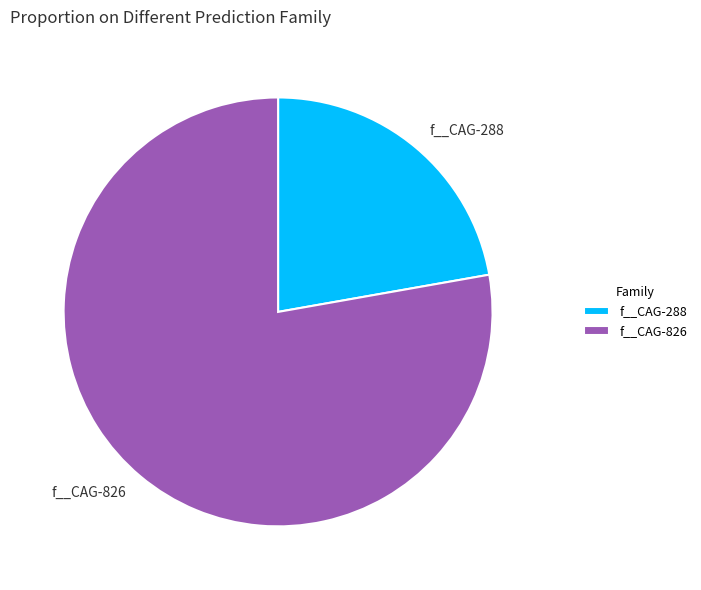

Which slice is the largest?

f__CAG-826